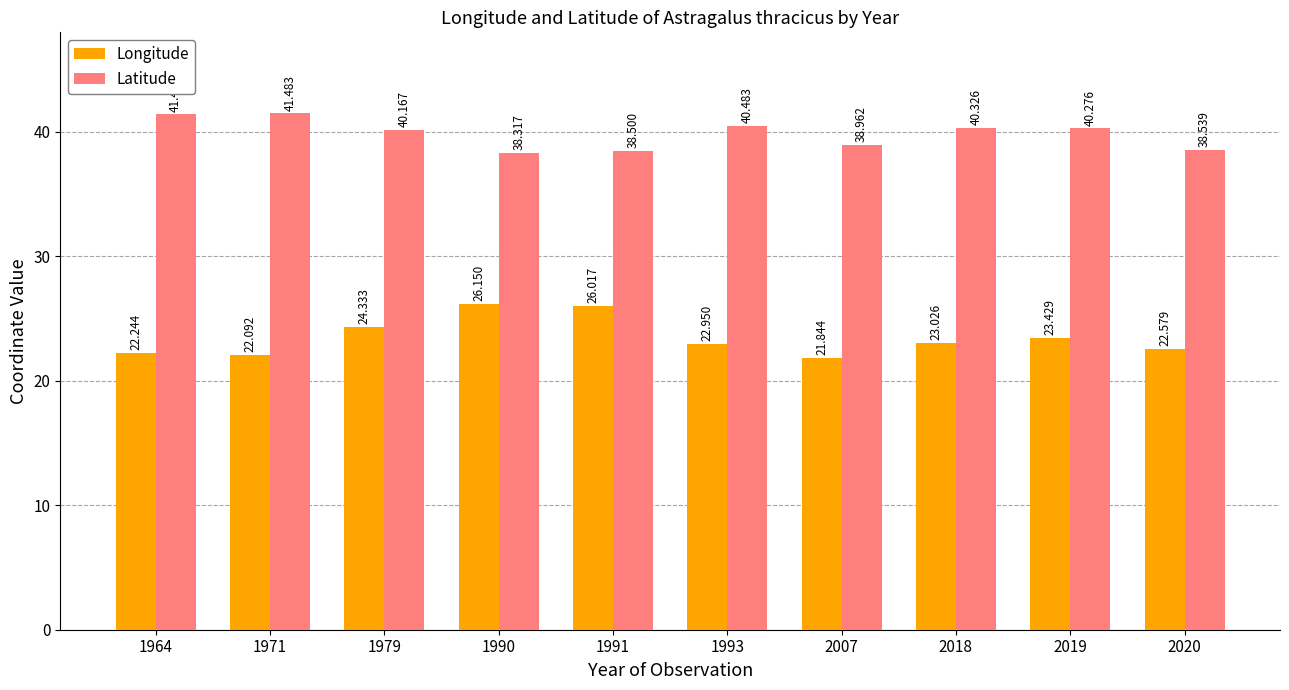

Which series has the largest range (max minus min)?

Longitude